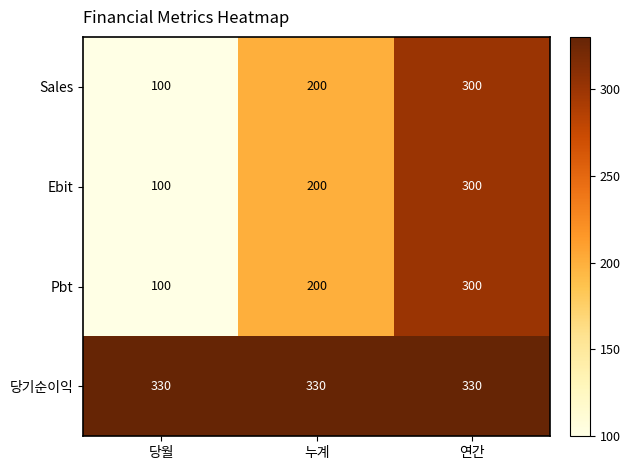

What is the sum of the Sales values at 누계 and 당월?

300